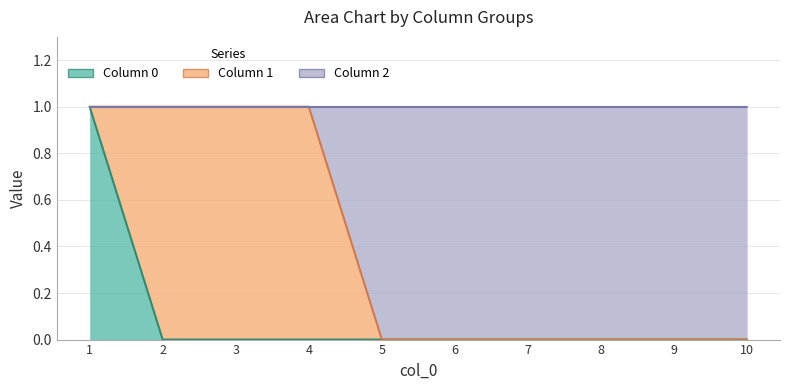

True or false: 0 and 2 intersect in this chart.

False